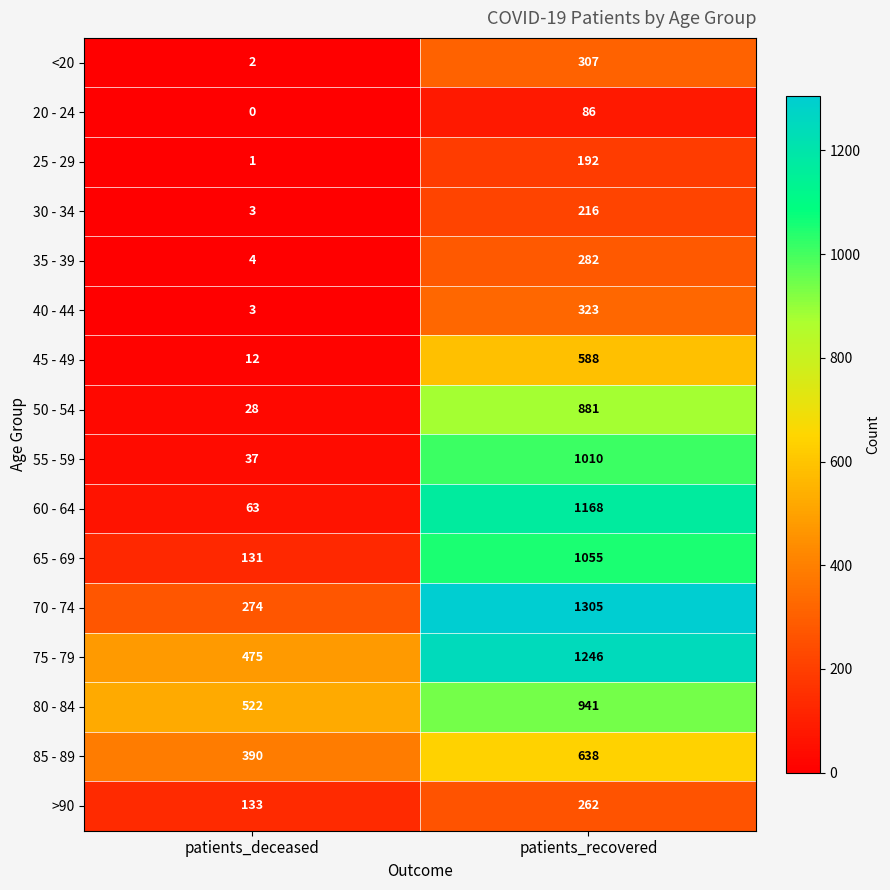

What is the difference between the 65 - 69 values at patients_recovered and patients_deceased?

924